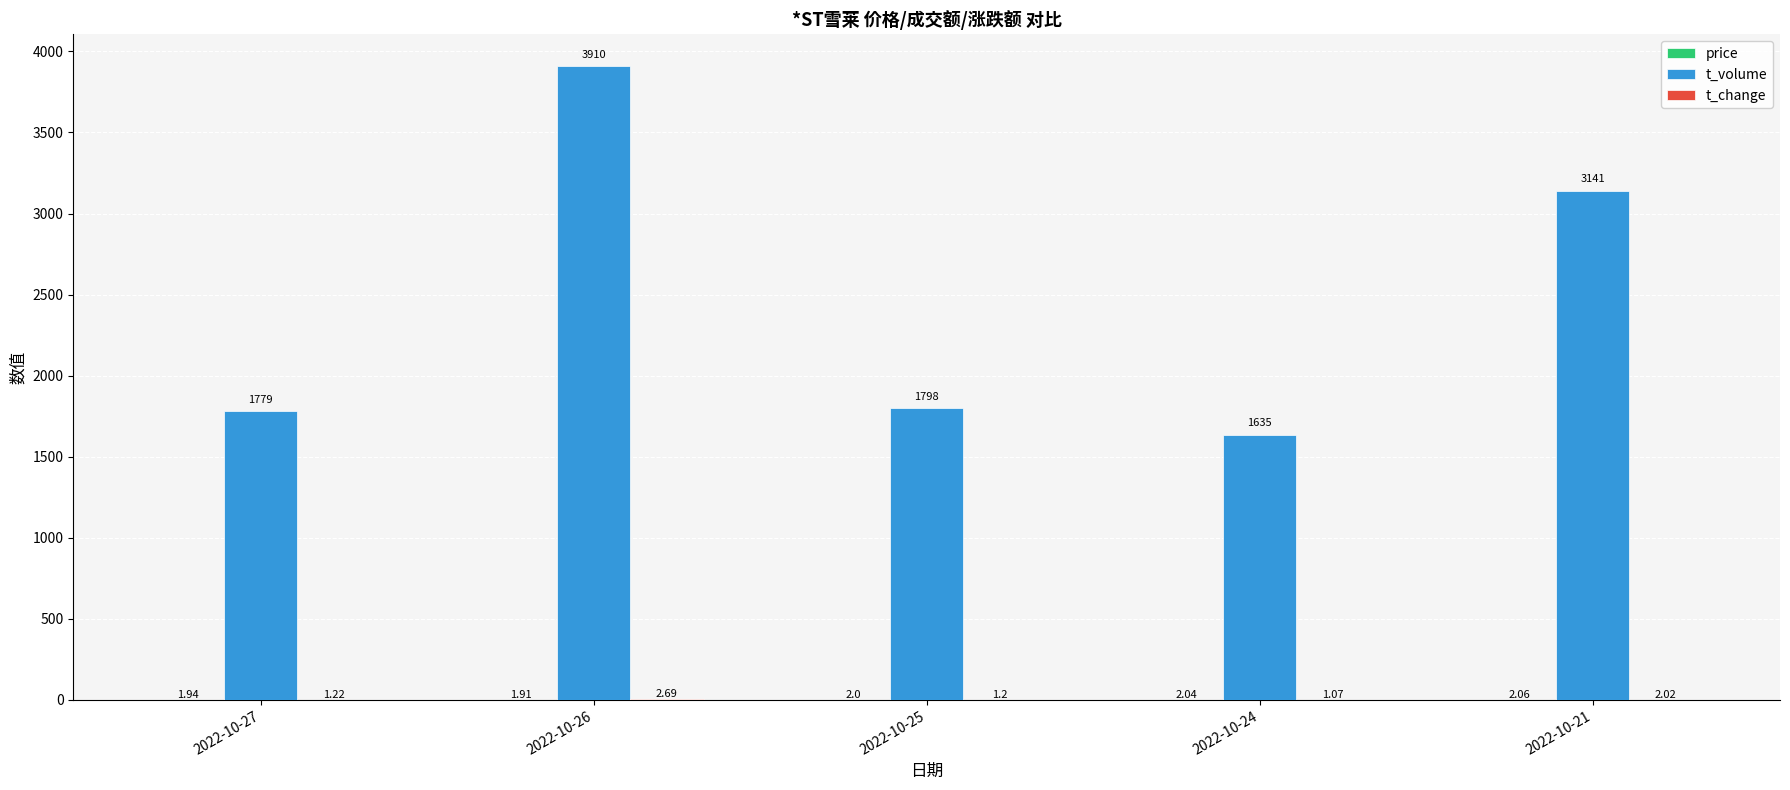

Between 2022-10-25 and 2022-10-24, which series saw the biggest shift?

t_volume